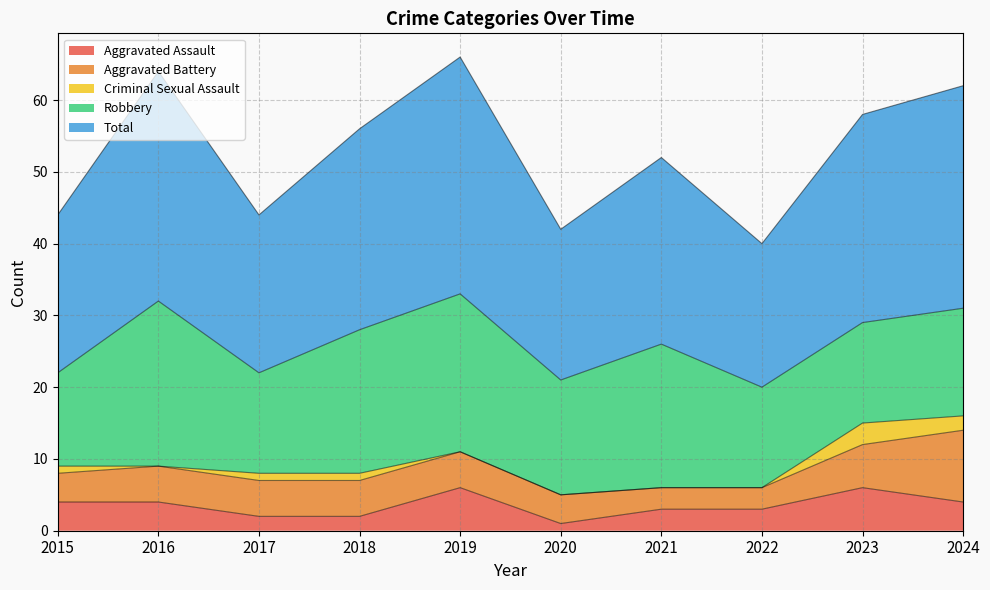

True or false: Total and Aggravated Battery cross at least once.

False